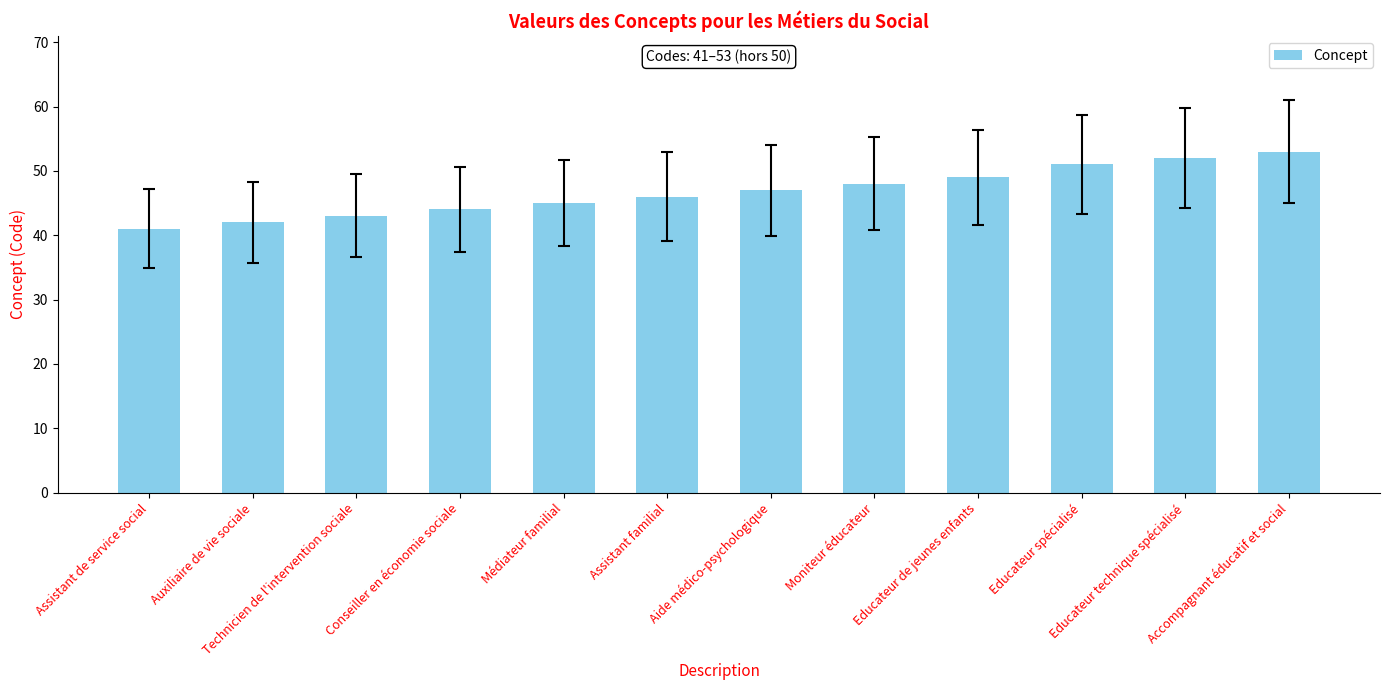

Is it true that the value at Accompagnant éducatif et social is 53?

True